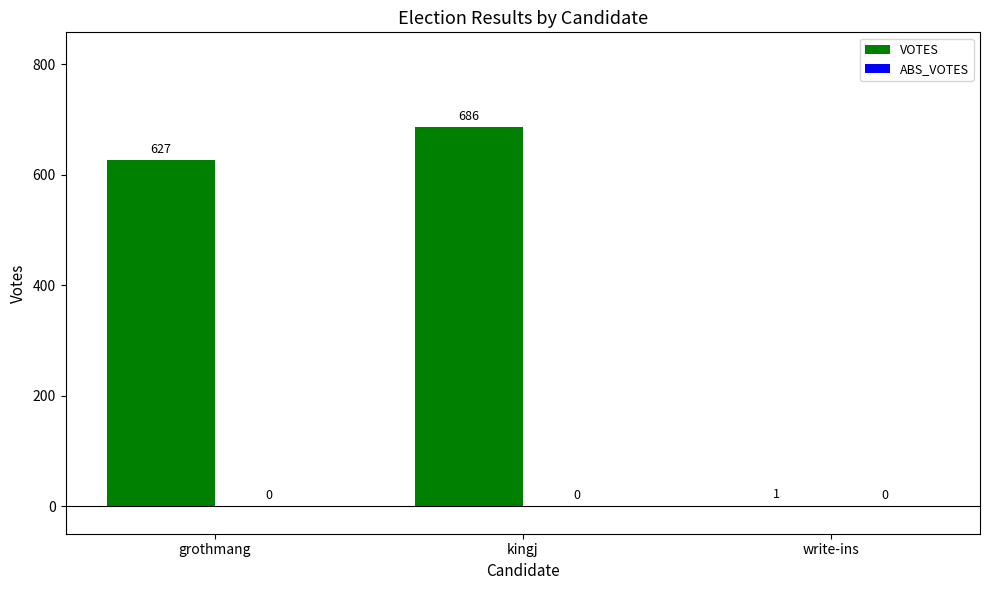

Between kingj and grothmang, which is larger?

kingj